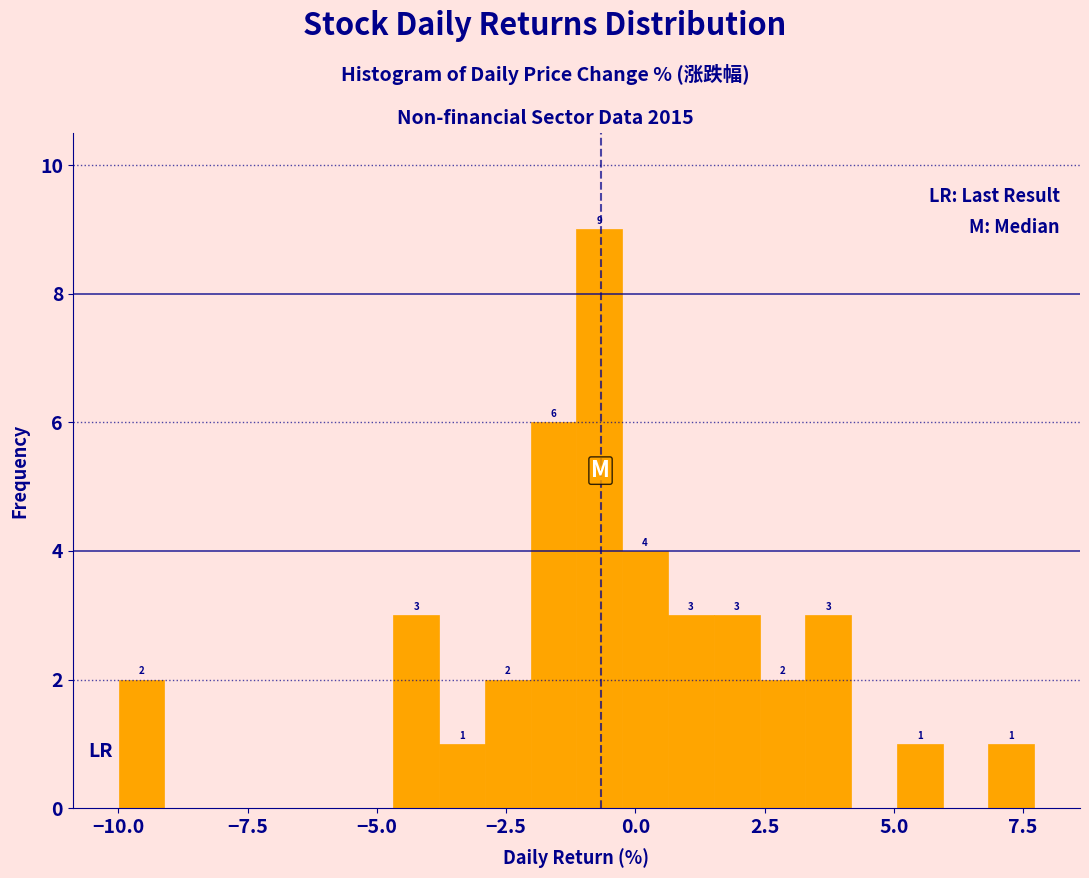

Around what value on the x-axis is the tallest bar? Give the approximate position of its centre, as read against the axis.

-0.5